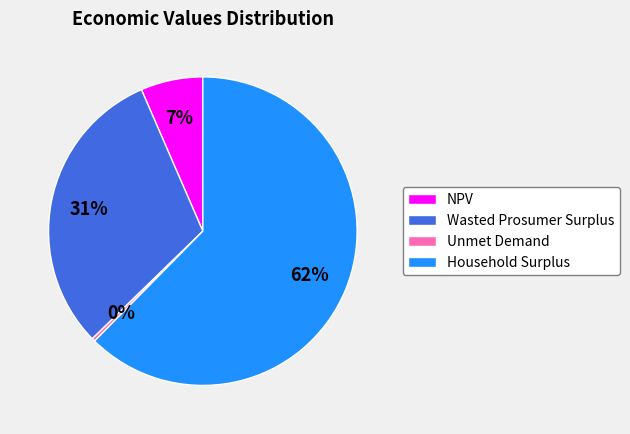

Which has a higher value, Household Surplus or Wasted Prosumer Surplus?

Household Surplus